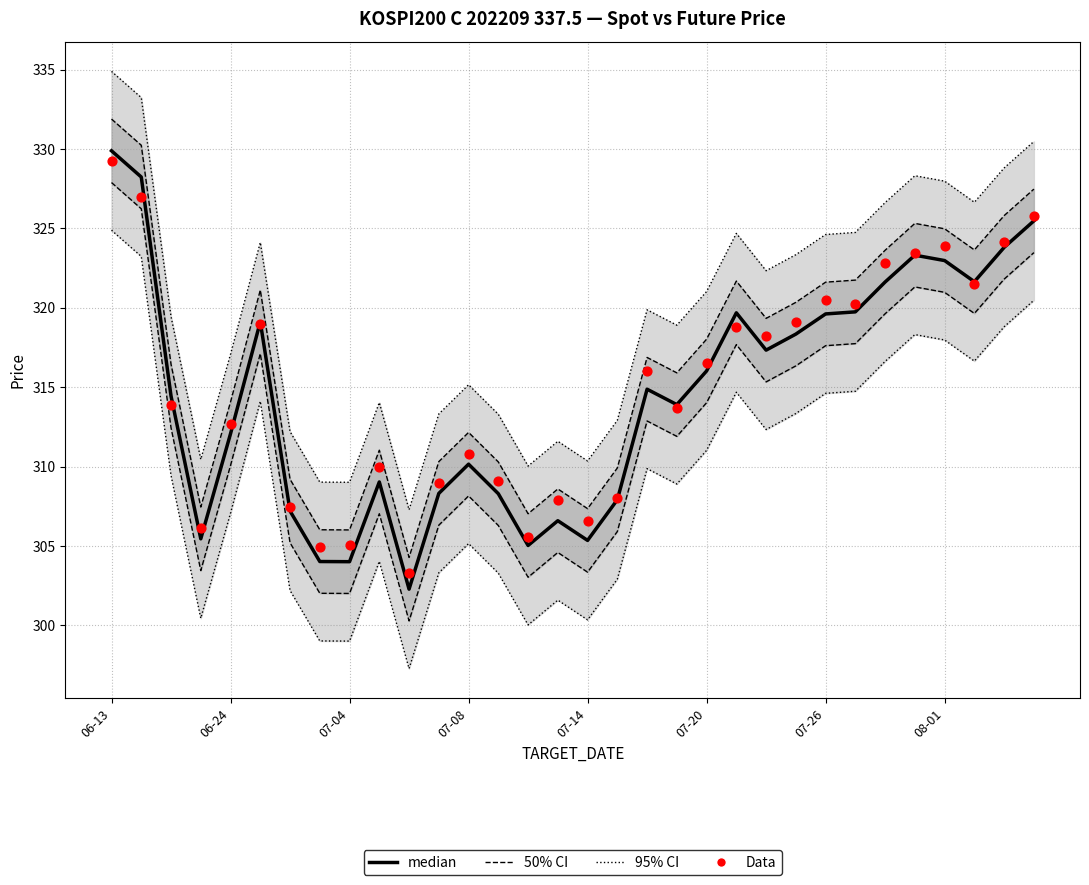

At how many categories does at least one series exceed 329?

1